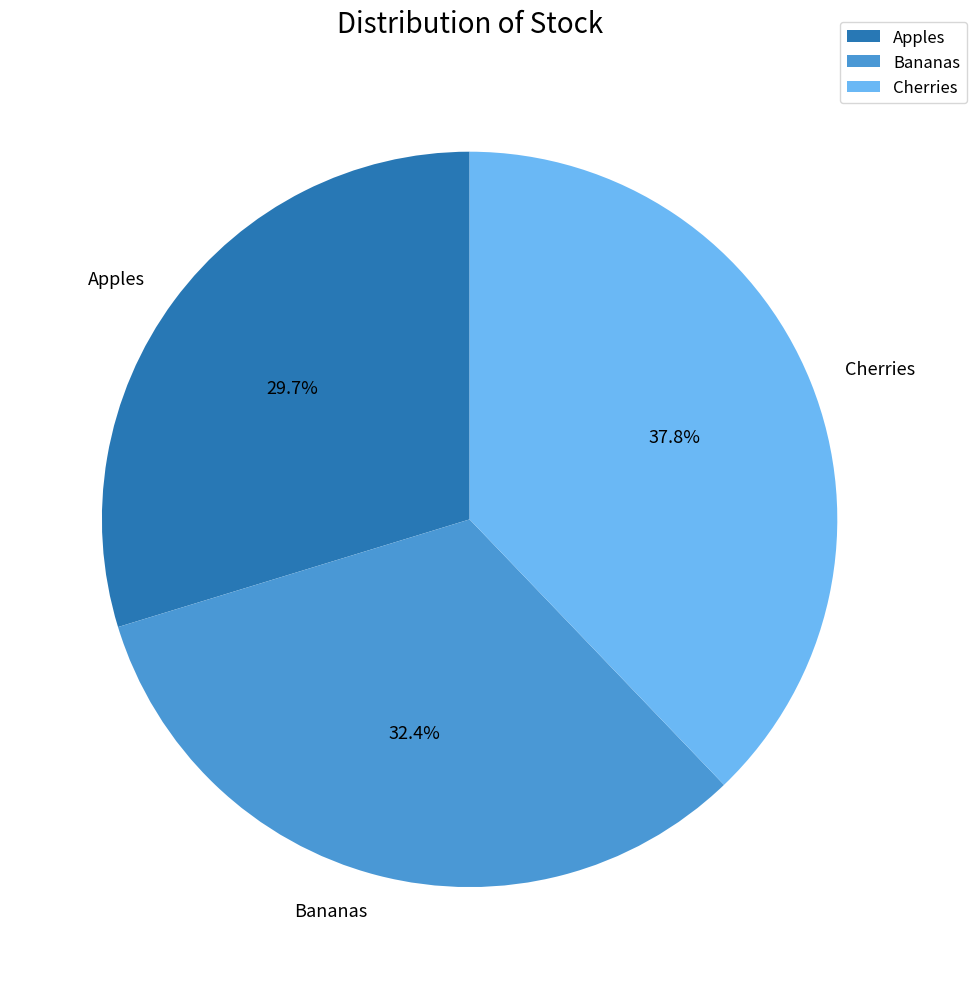

To the nearest percent, what is the difference between the largest and smallest slice percentages?

8%